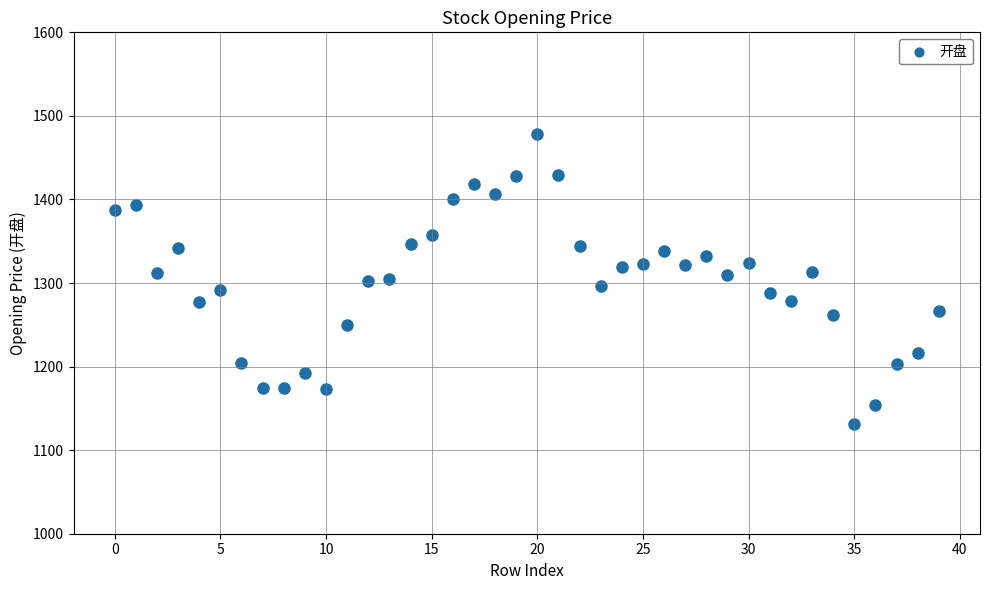

What is the range of Y values (max minus min)?

346.3